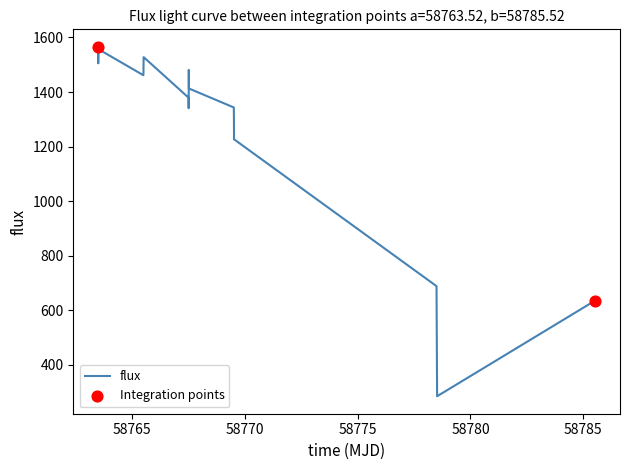

What is the greatest value displayed?

1565.8